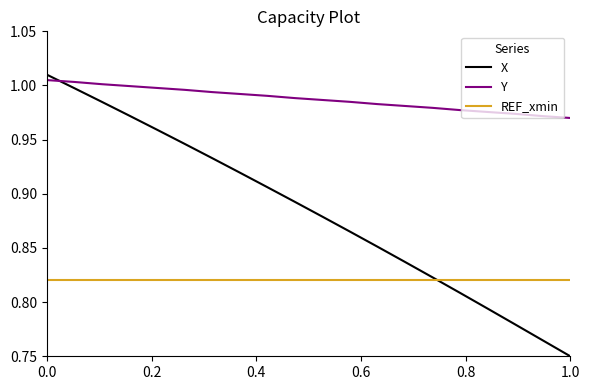

List the series in order of their peak value, lowest first.

REF_xmin, Y, X